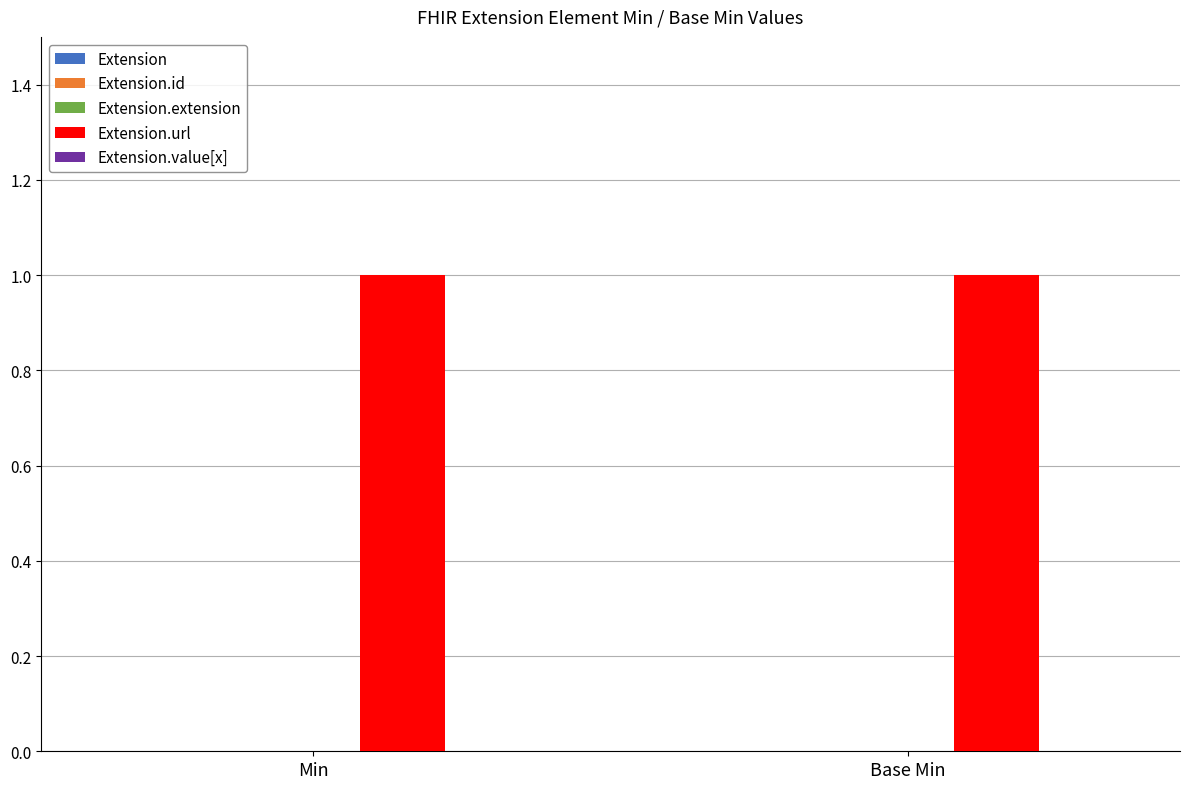

True or false: Min has a value of 0 at Extension.id.

True